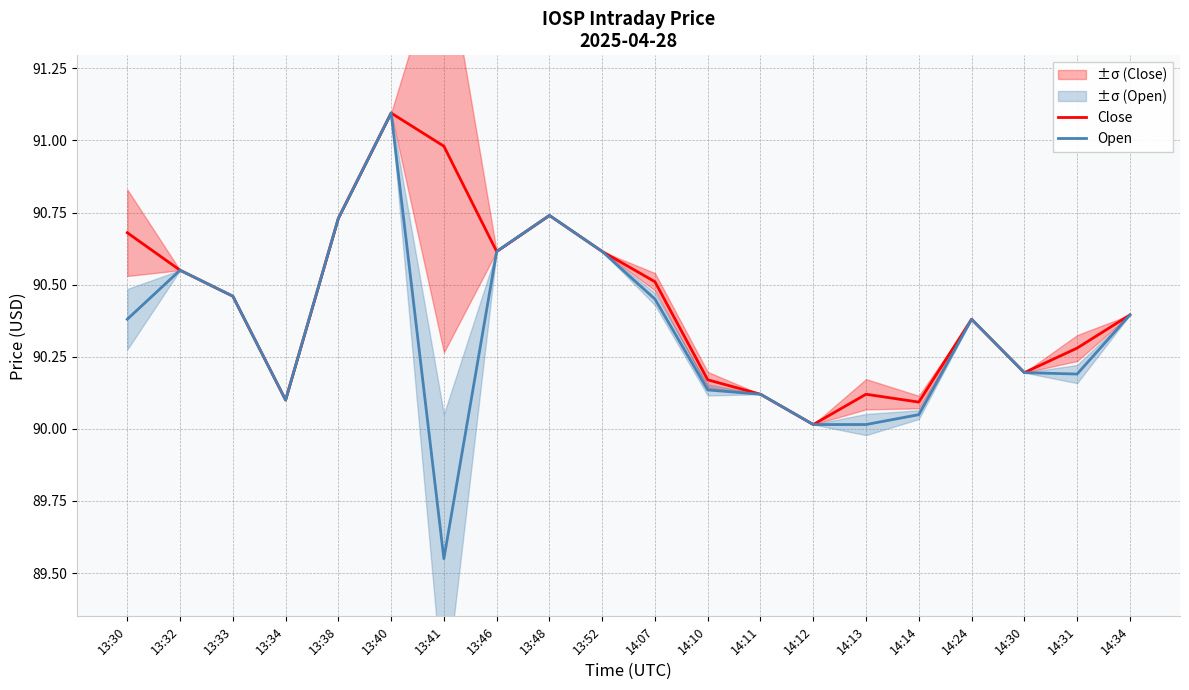

The Open series shows 43.7 at 13:41. True or false?

False